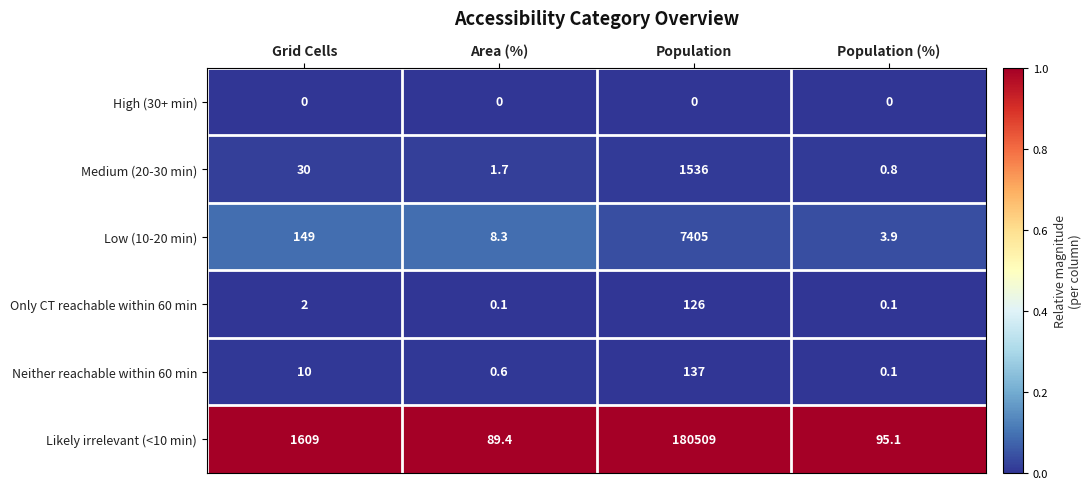

Which series has the largest range (max minus min)?

Likely irrelevant (<10 min)